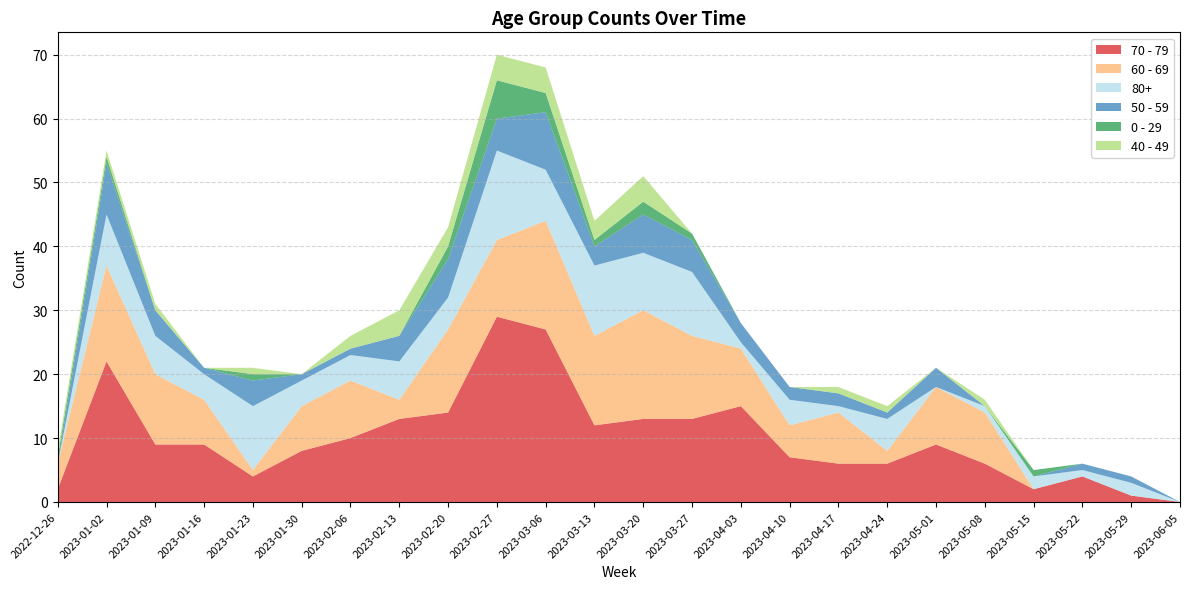

Reading left to right, what are all the values shown in this chart?

70 - 79: 2022-12-26=2	2023-01-02=22	2023-01-09=9	2023-01-16=9	2023-01-23=4	2023-01-30=8	2023-02-06=10	2023-02-13=13	2023-02-20=14	2023-02-27=29	2023-03-06=27	2023-03-13=12	2023-03-20=13	2023-03-27=13	2023-04-03=15	2023-04-10=7	2023-04-17=6	2023-04-24=6	2023-05-01=9	2023-05-08=6	2023-05-15=2	2023-05-22=4	2023-05-29=1	2023-06-05=0
60 - 69: 2022-12-26=4	2023-01-02=15	2023-01-09=11	2023-01-16=7	2023-01-23=1	2023-01-30=7	2023-02-06=9	2023-02-13=3	2023-02-20=13	2023-02-27=12	2023-03-06=17	2023-03-13=14	2023-03-20=17	2023-03-27=13	2023-04-03=9	2023-04-10=5	2023-04-17=8	2023-04-24=2	2023-05-01=9	2023-05-08=8	2023-05-15=0	2023-05-22=0	2023-05-29=0	2023-06-05=0
80+: 2022-12-26=0	2023-01-02=8	2023-01-09=6	2023-01-16=4	2023-01-23=10	2023-01-30=4	2023-02-06=4	2023-02-13=6	2023-02-20=5	2023-02-27=14	2023-03-06=8	2023-03-13=11	2023-03-20=9	2023-03-27=10	2023-04-03=1	2023-04-10=4	2023-04-17=1	2023-04-24=5	2023-05-01=0	2023-05-08=1	2023-05-15=2	2023-05-22=1	2023-05-29=2	2023-06-05=0
50 - 59: 2022-12-26=0	2023-01-02=8	2023-01-09=4	2023-01-16=1	2023-01-23=4	2023-01-30=1	2023-02-06=1	2023-02-13=4	2023-02-20=6	2023-02-27=5	2023-03-06=9	2023-03-13=3	2023-03-20=6	2023-03-27=5	2023-04-03=3	2023-04-10=2	2023-04-17=2	2023-04-24=1	2023-05-01=3	2023-05-08=0	2023-05-15=0	2023-05-22=1	2023-05-29=1	2023-06-05=0
0 - 29: 2022-12-26=1	2023-01-02=1	2023-01-09=0	2023-01-16=0	2023-01-23=1	2023-01-30=0	2023-02-06=0	2023-02-13=0	2023-02-20=2	2023-02-27=6	2023-03-06=3	2023-03-13=1	2023-03-20=2	2023-03-27=1	2023-04-03=0	2023-04-10=0	2023-04-17=0	2023-04-24=0	2023-05-01=0	2023-05-08=0	2023-05-15=1	2023-05-22=0	2023-05-29=0	2023-06-05=0
40 - 49: 2022-12-26=1	2023-01-02=1	2023-01-09=1	2023-01-16=0	2023-01-23=1	2023-01-30=0	2023-02-06=2	2023-02-13=4	2023-02-20=3	2023-02-27=4	2023-03-06=4	2023-03-13=3	2023-03-20=4	2023-03-27=0	2023-04-03=0	2023-04-10=0	2023-04-17=1	2023-04-24=1	2023-05-01=0	2023-05-08=1	2023-05-15=0	2023-05-22=0	2023-05-29=0	2023-06-05=0